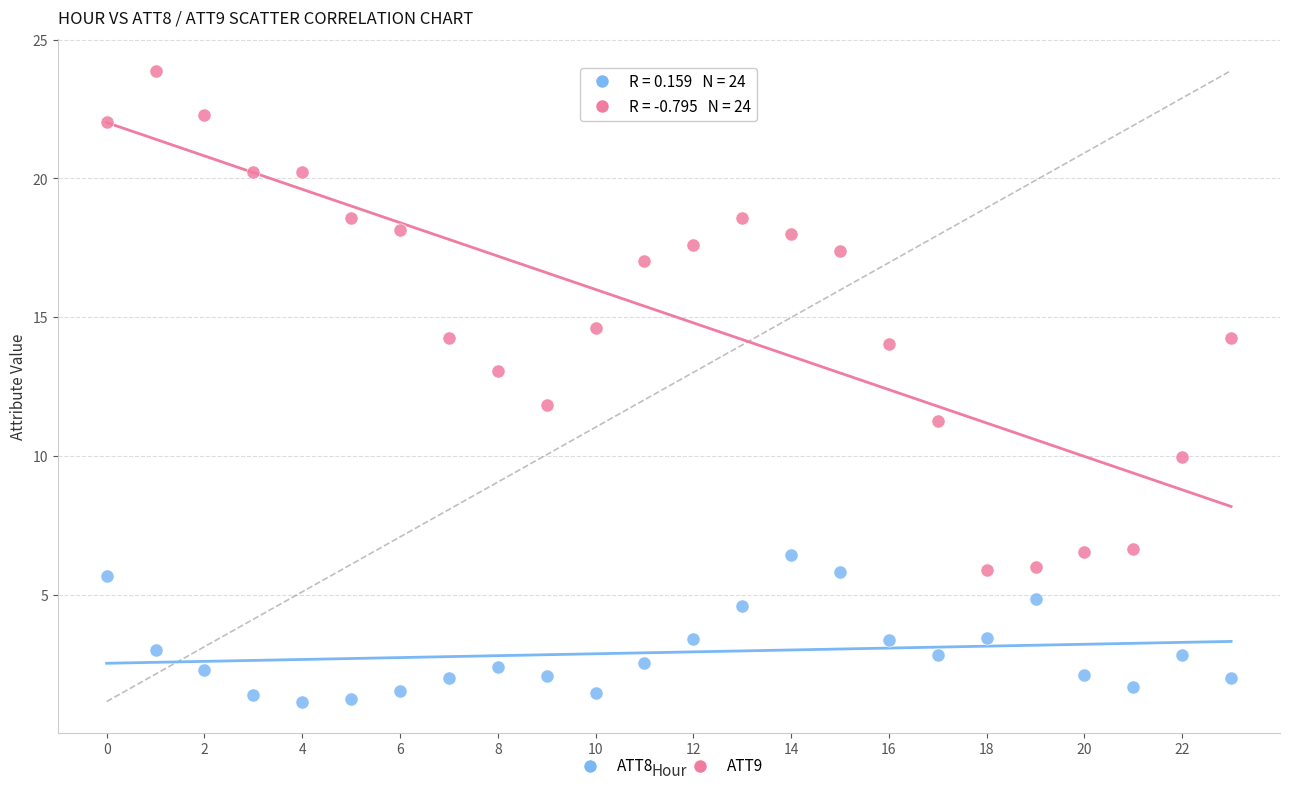

Which series contains the highest Y value?

ATT9